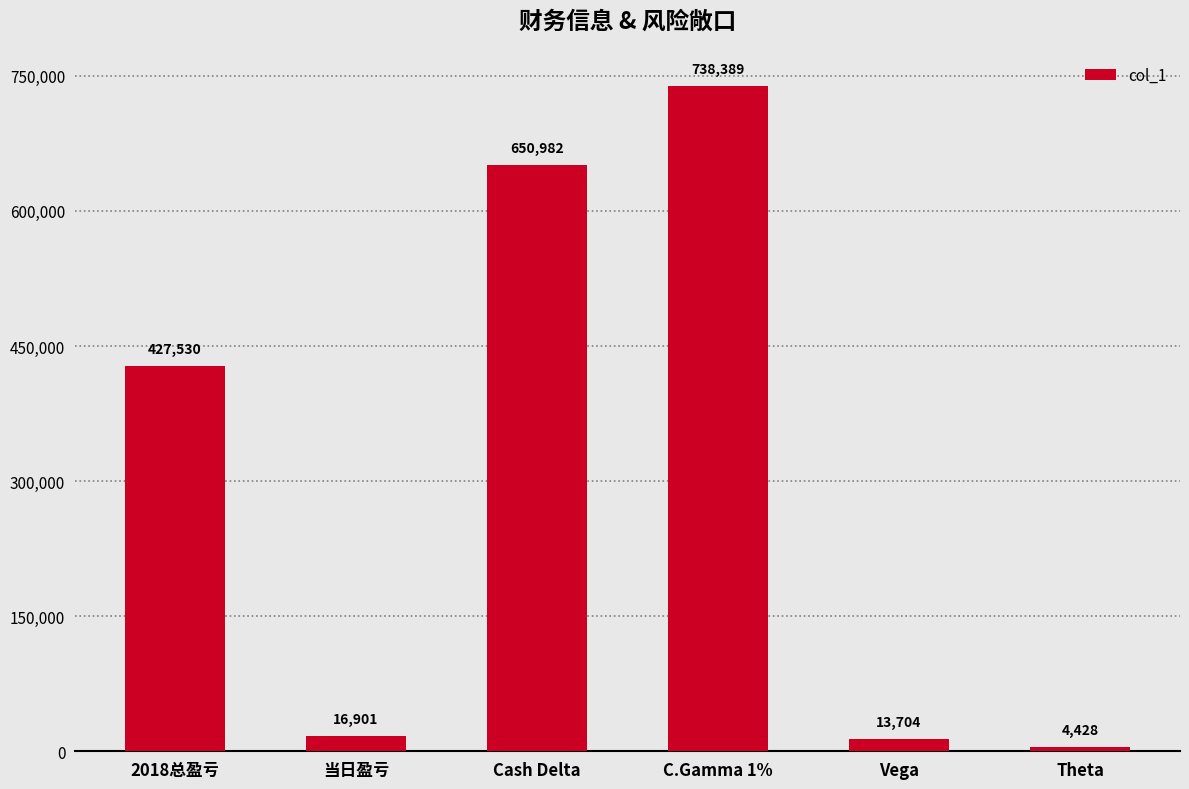

How many data points does each series have?

6